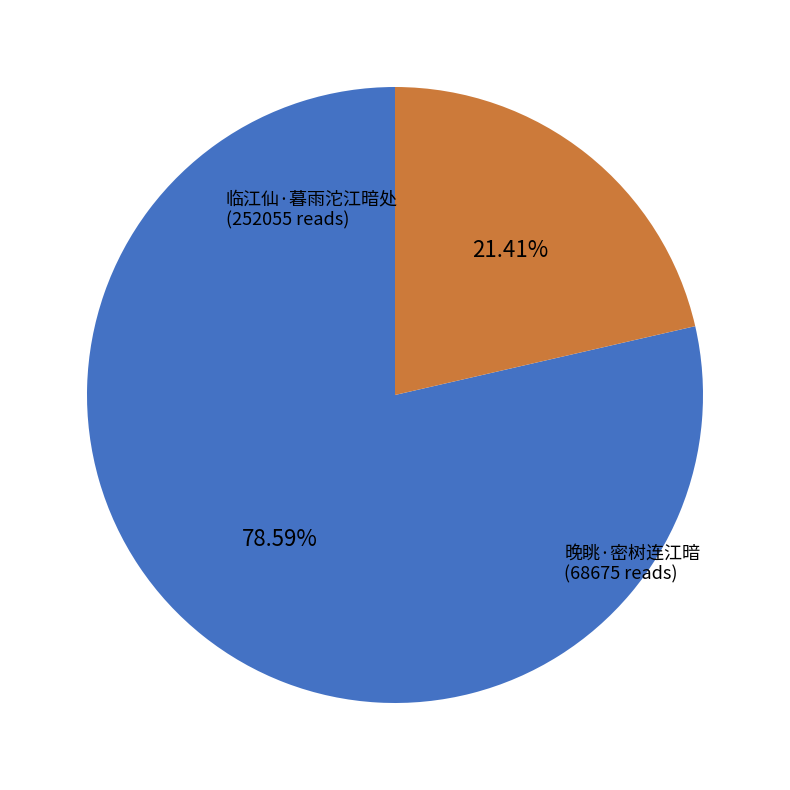

Does any single category account for the majority?

Yes